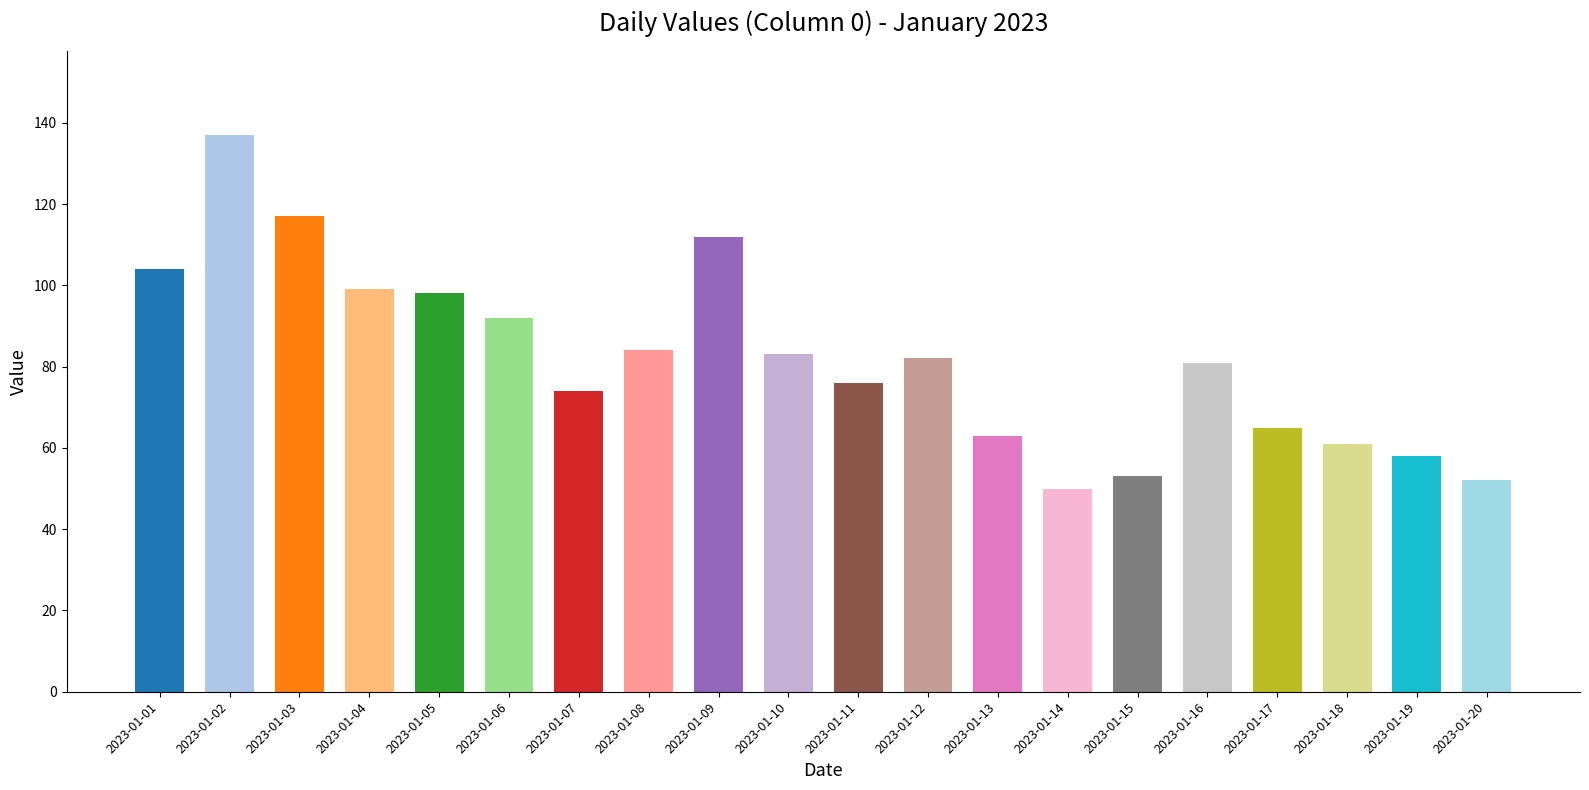

At which category does the chart reach its peak across all series?

2023-01-02